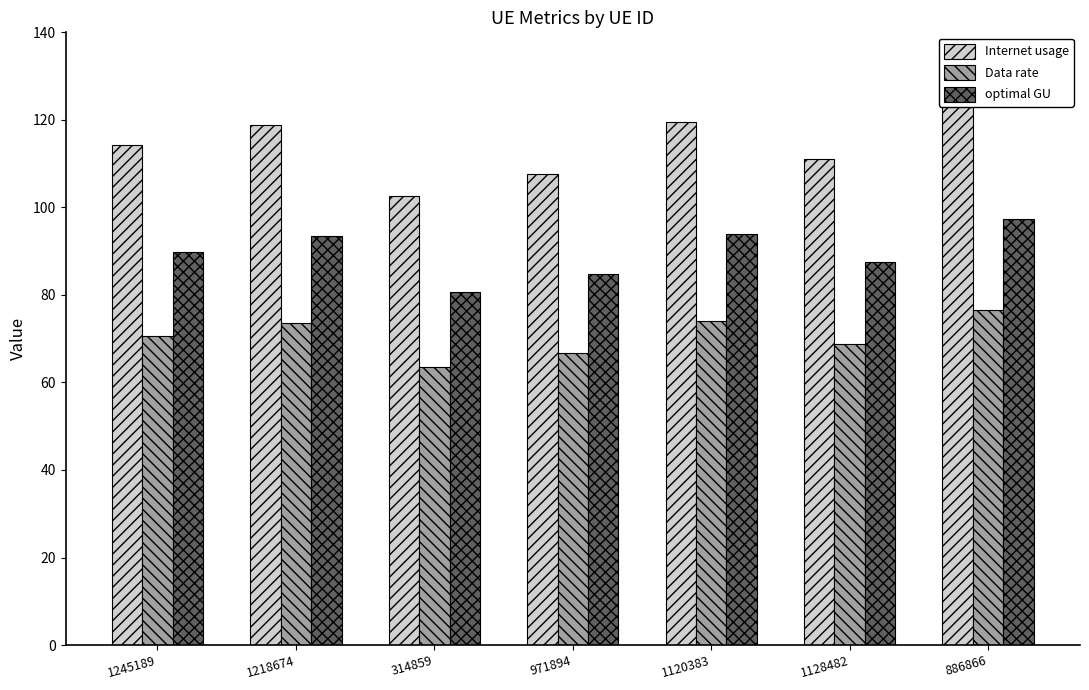

List the labels in order of optimal GU value, smallest first.

314859, 971894, 1128482, 1245189, 1218674, 1120383, 886866